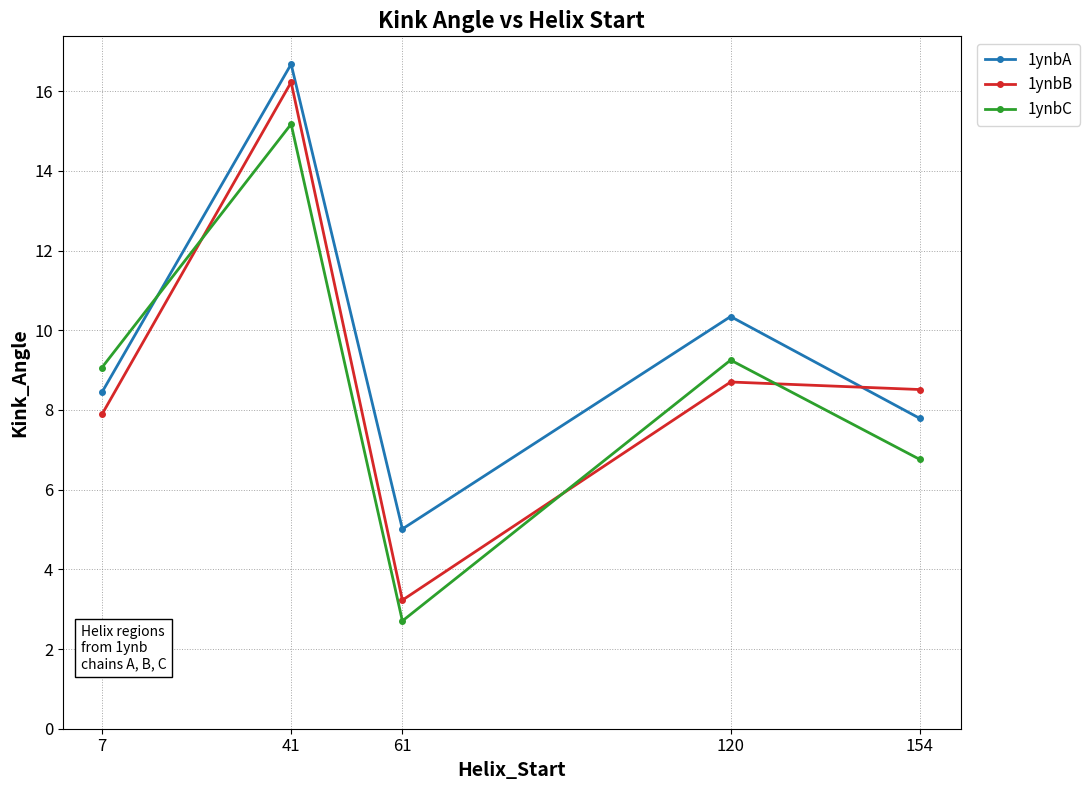

Rank the series by their average value, from highest to lowest.

1ynbA, 1ynbB, 1ynbC